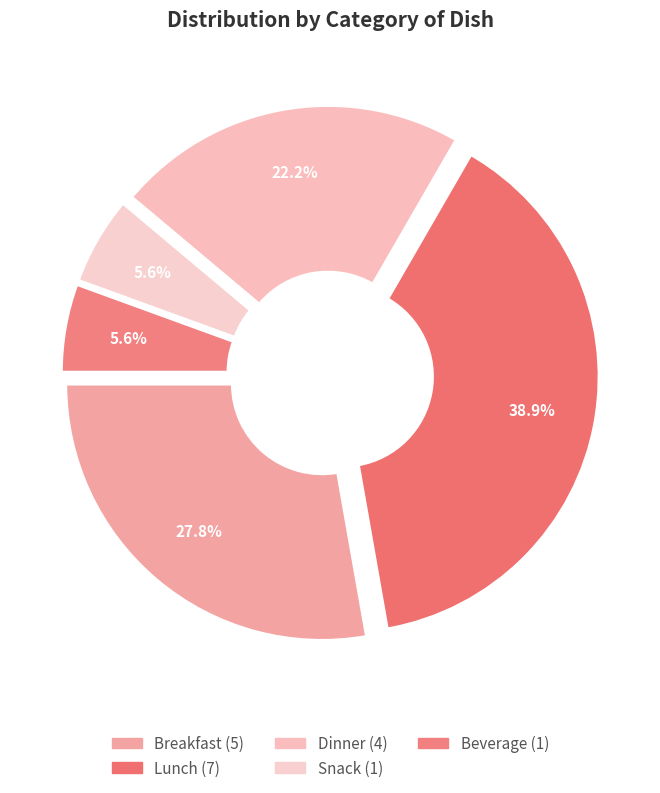

Which category has the smallest portion of the pie?

Snack